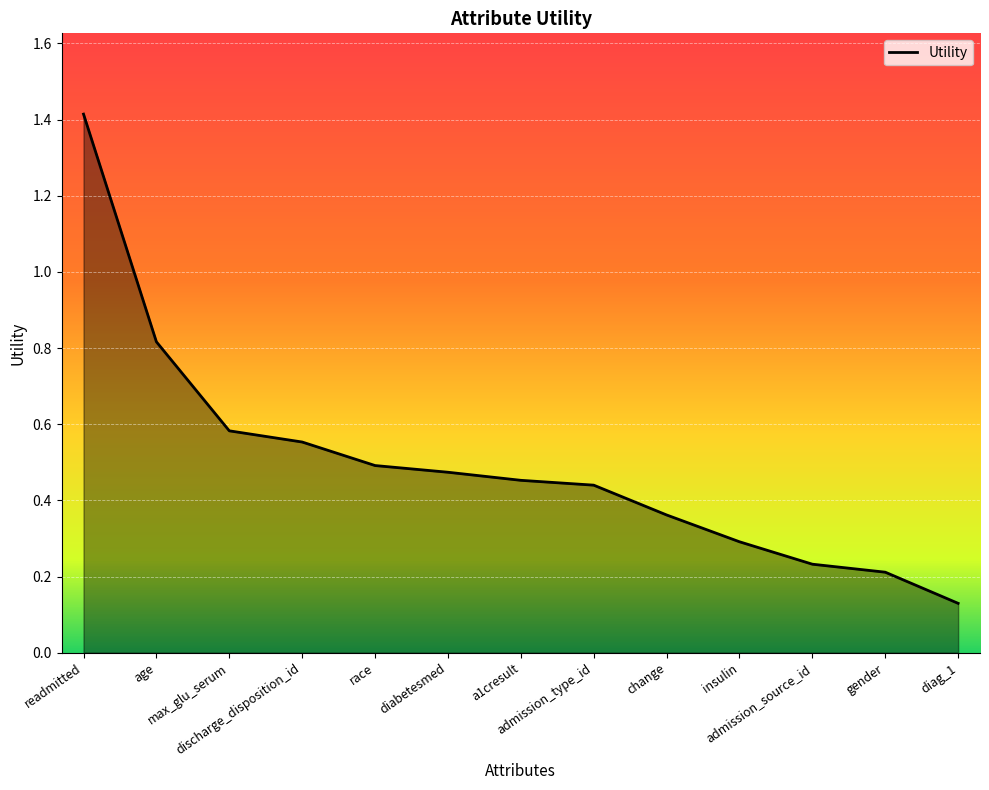

Does the chart display data point markers on the line(s)?

No